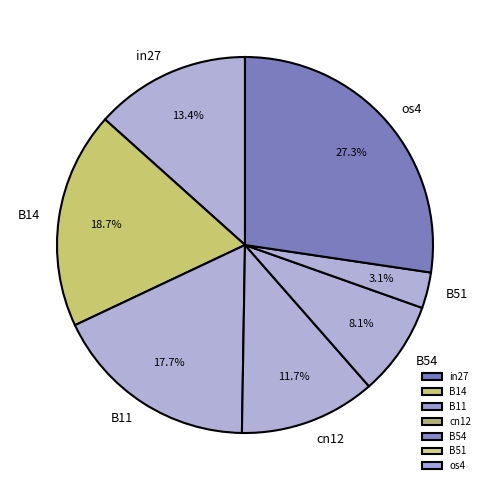

How many segments does this pie chart have?

7